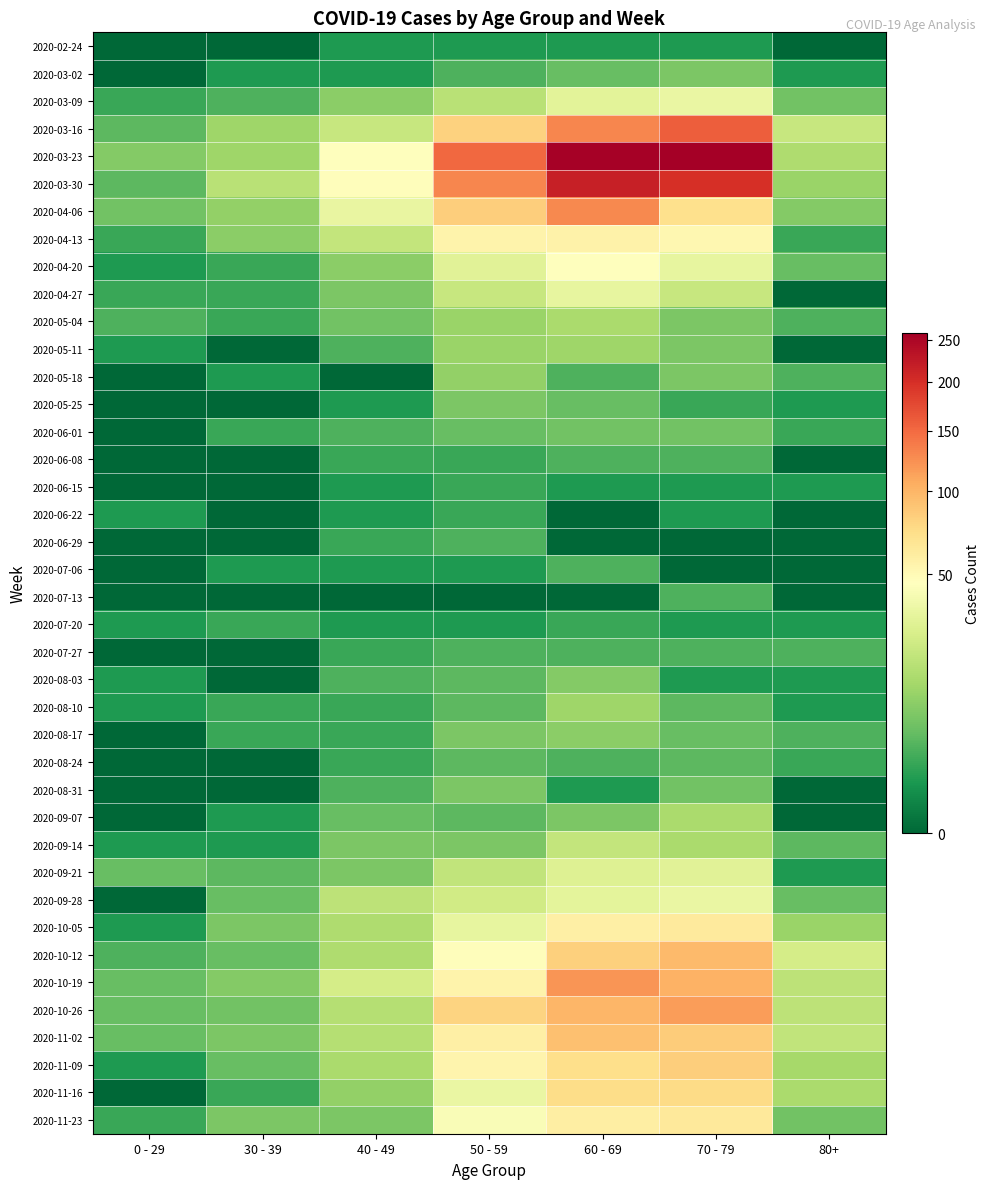

What is the total value across all series at 40 - 49?

385